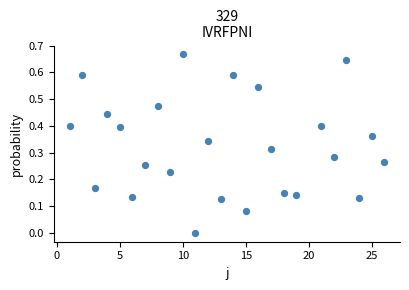

What is the range of X values (max minus min)?

25.0